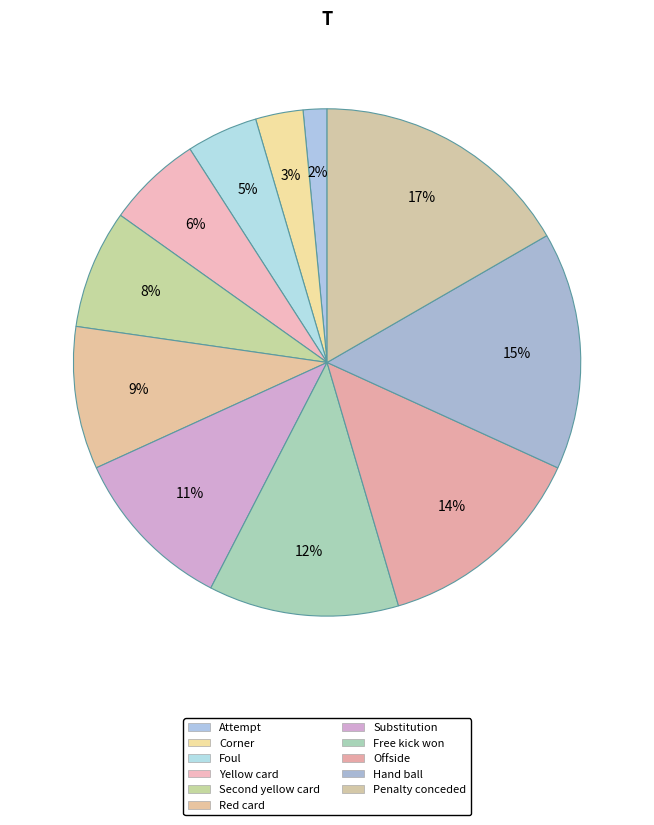

To the nearest percent, what percentage of the pie is Corner?

3%